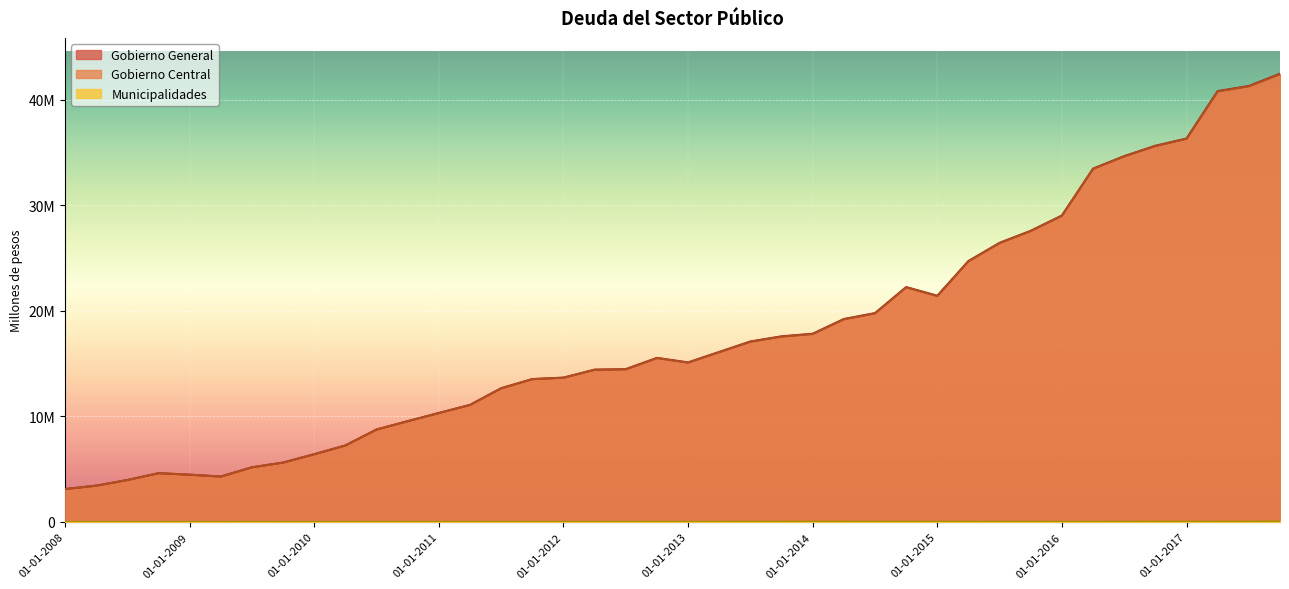

What is the average value of the Gobierno General series?

17781264